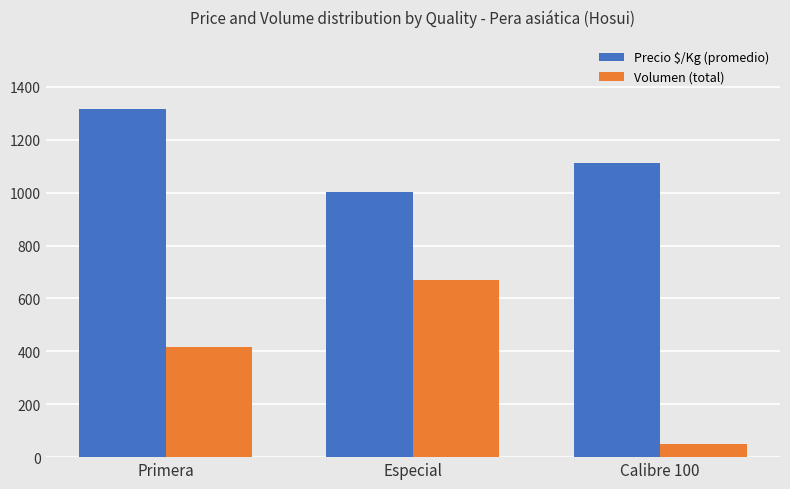

Rank the series by their average value, from highest to lowest.

Precio $/Kg (promedio), Volumen (total)